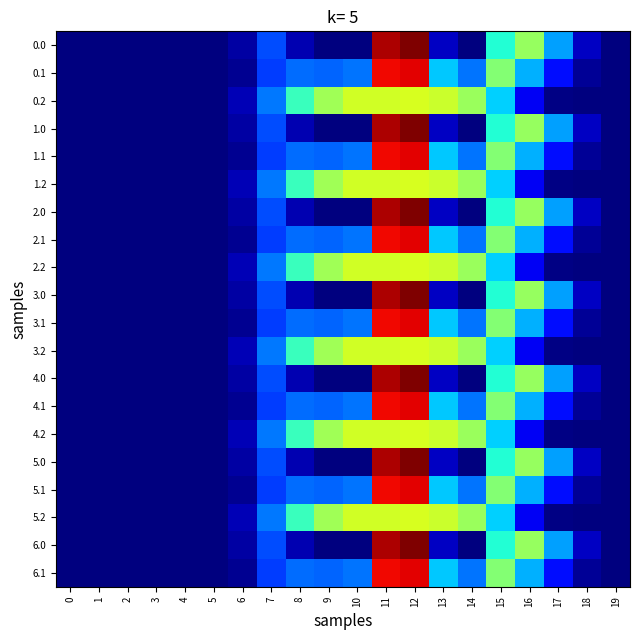

At 1, list the series in order from smallest to largest.

0.0, 0.1, 0.2, 1.0, 1.1, 1.2, 2.0, 2.1, 2.2, 3.0, 3.1, 3.2, 4.0, 4.1, 4.2, 5.0, 5.1, 5.2, 6.0, 6.1